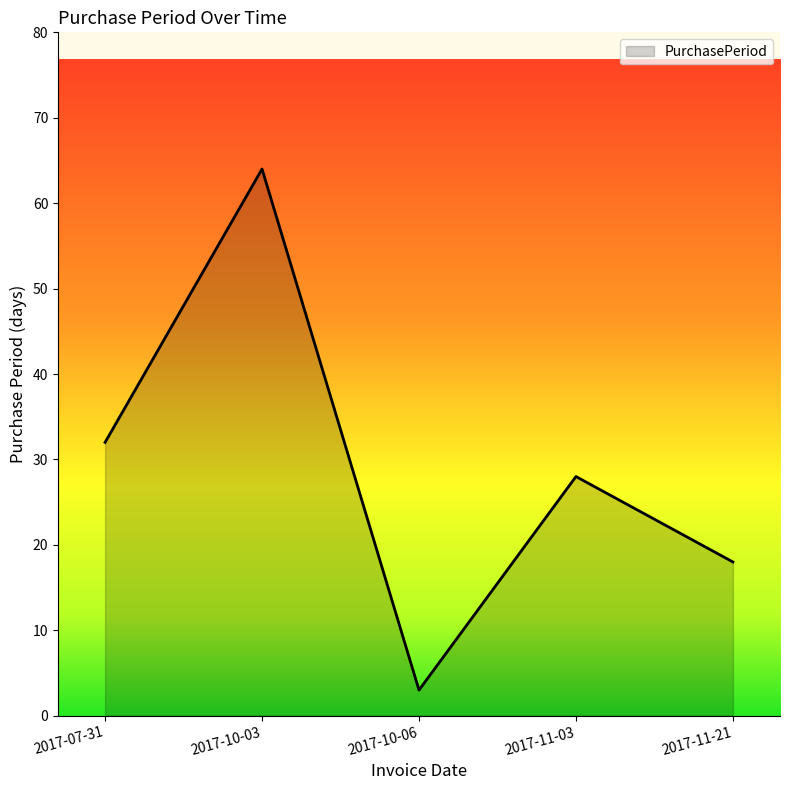

Between 2017-11-21 and 2017-10-06, which is larger?

2017-11-21